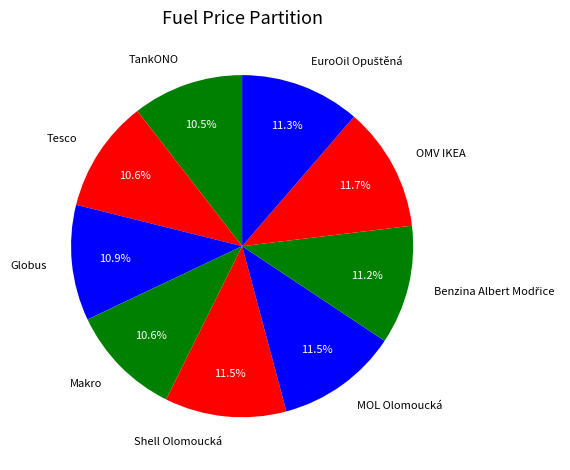

Approximately how many times larger is the value at Makro compared to OMV IKEA?

0.9